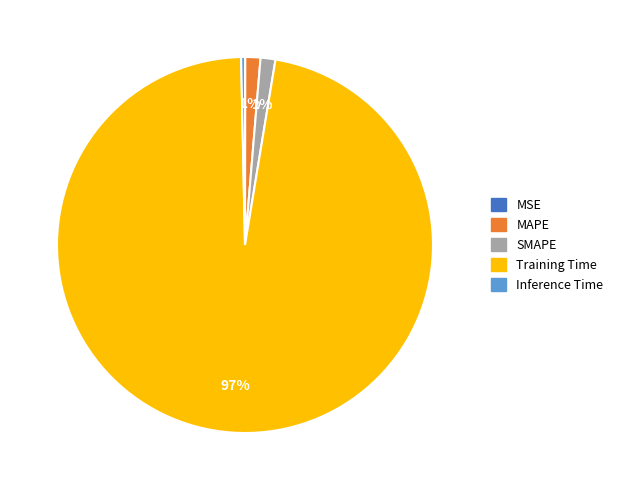

Combined, do Training Time and MAPE account for over 50%?

Yes